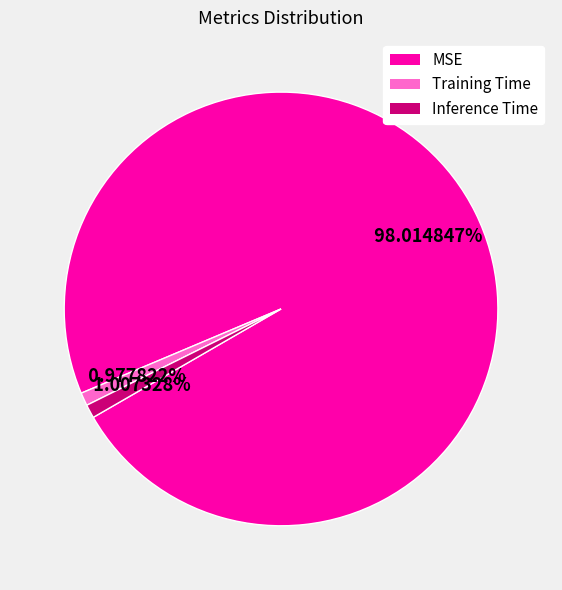

Which has a higher value, Training Time or MSE?

MSE